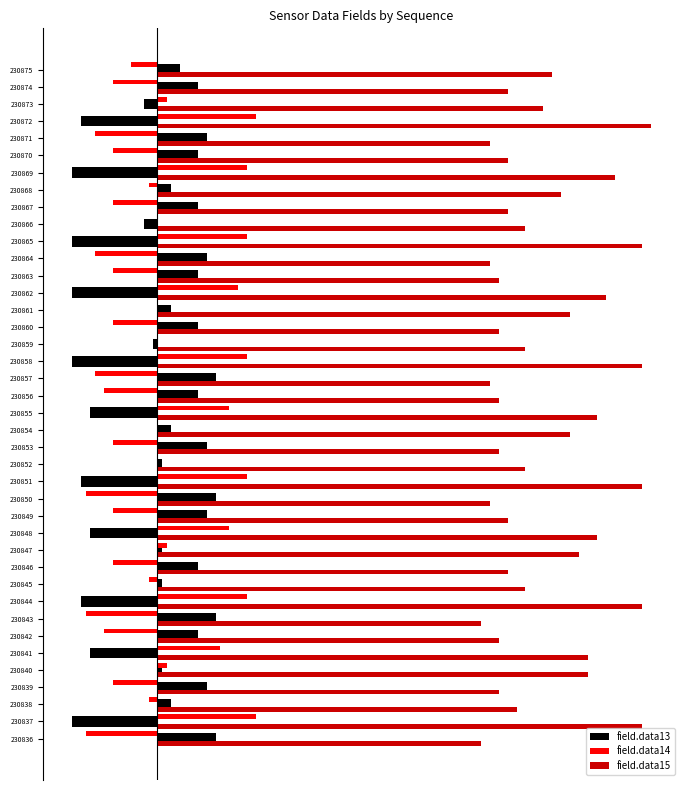

What are all the series names shown in the legend?

field.data13, field.data14, field.data15